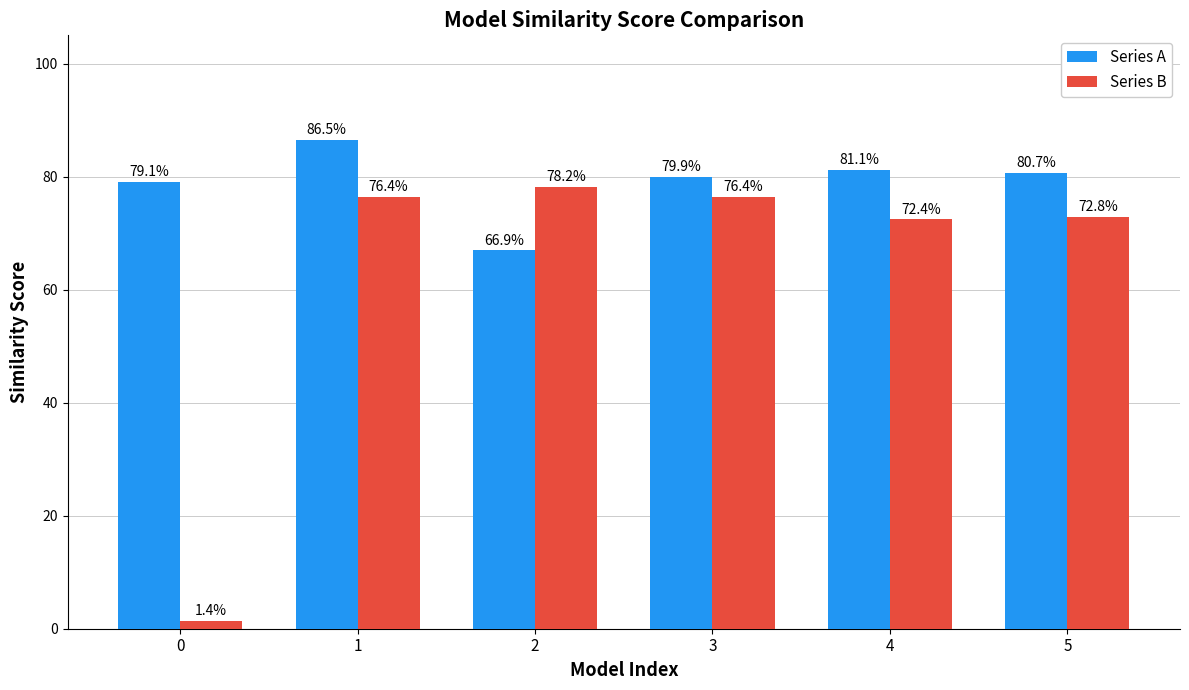

At 2, list the series in order from largest to smallest.

Series B, Series A